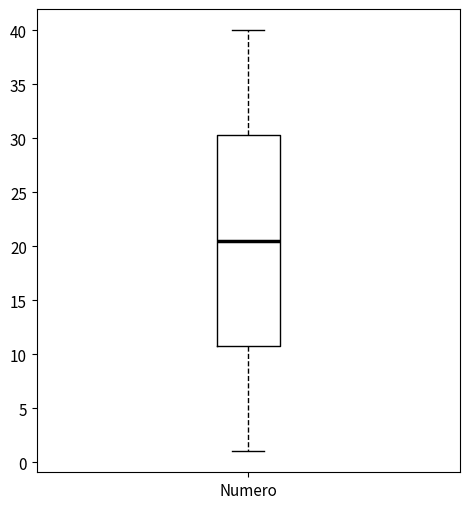

Read this box plot against the y-axis: the position of the median line, the range covered by the box, and the ends of both whiskers. The values are not printed on the chart, so give them approximately, as read against the axis.

median 20.5, box 11.0 to 30.5, whiskers 1.0 to 40.0